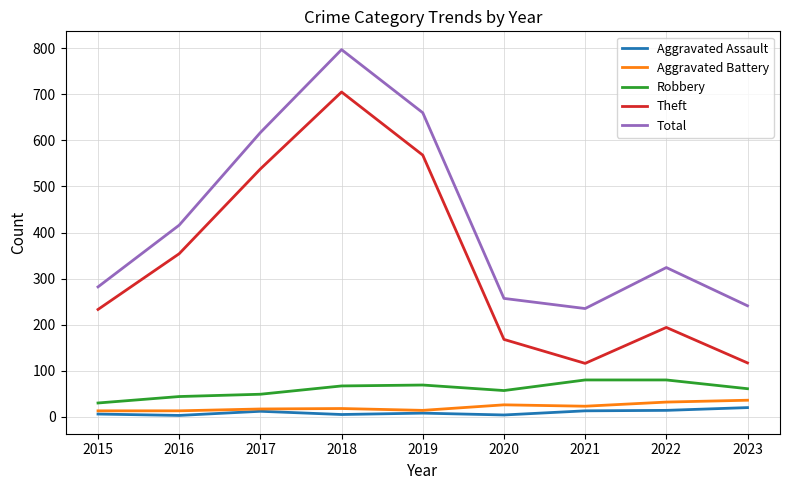

Which series has the largest total across all categories?

Total